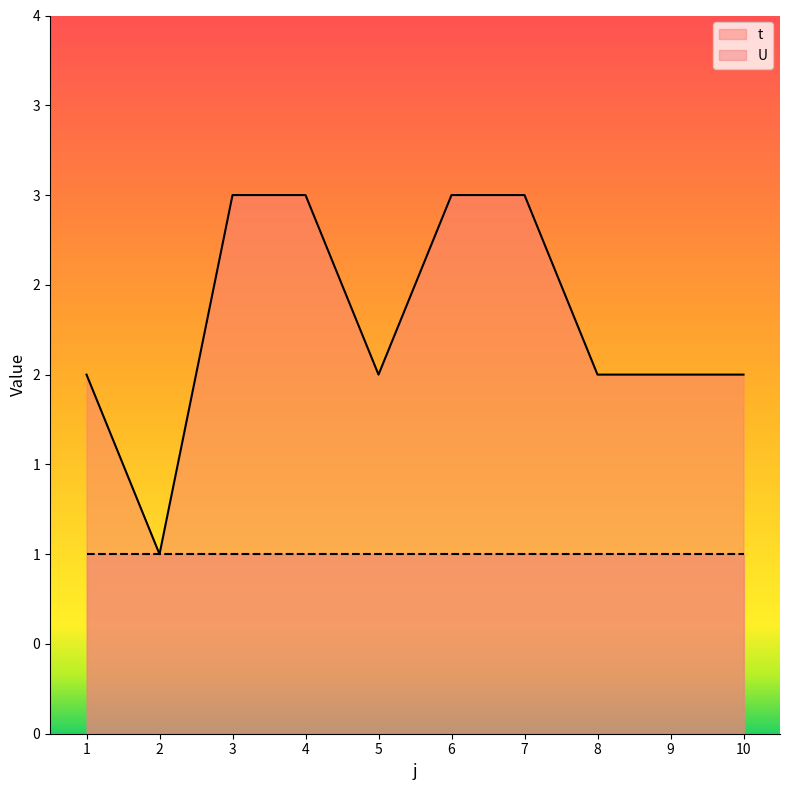

What is the value of the 7th point from the left?

3